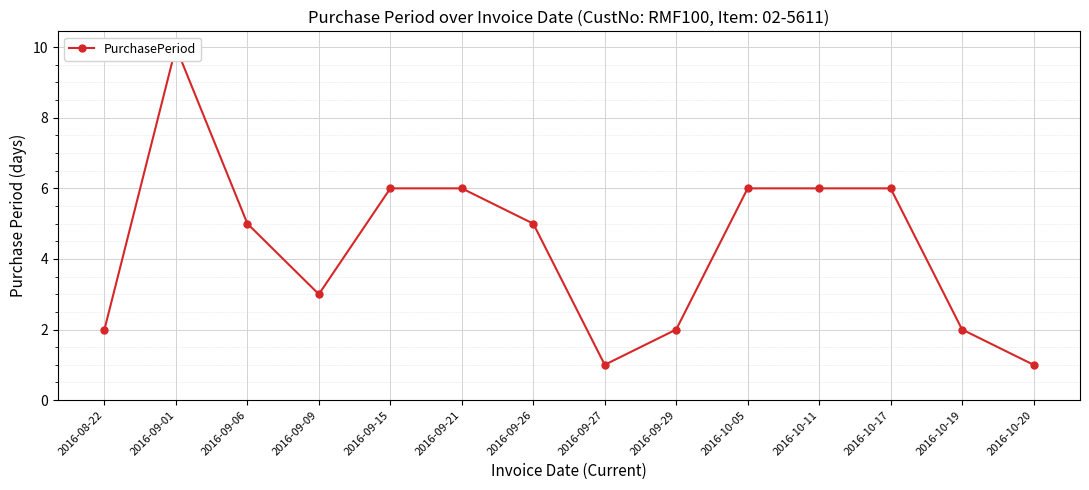

Reading right to left, extract all data points from this chart.

2016-10-20=1	2016-10-19=2	2016-10-17=6	2016-10-11=6	2016-10-05=6	2016-09-29=2	2016-09-27=1	2016-09-26=5	2016-09-21=6	2016-09-15=6	2016-09-09=3	2016-09-06=5	2016-09-01=10	2016-08-22=2